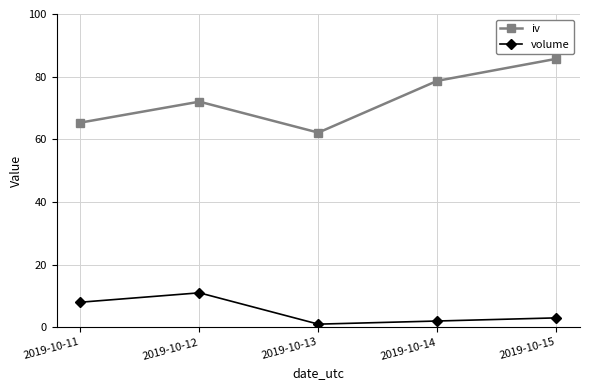

Where does the volume series first go above 3?

2019-10-11